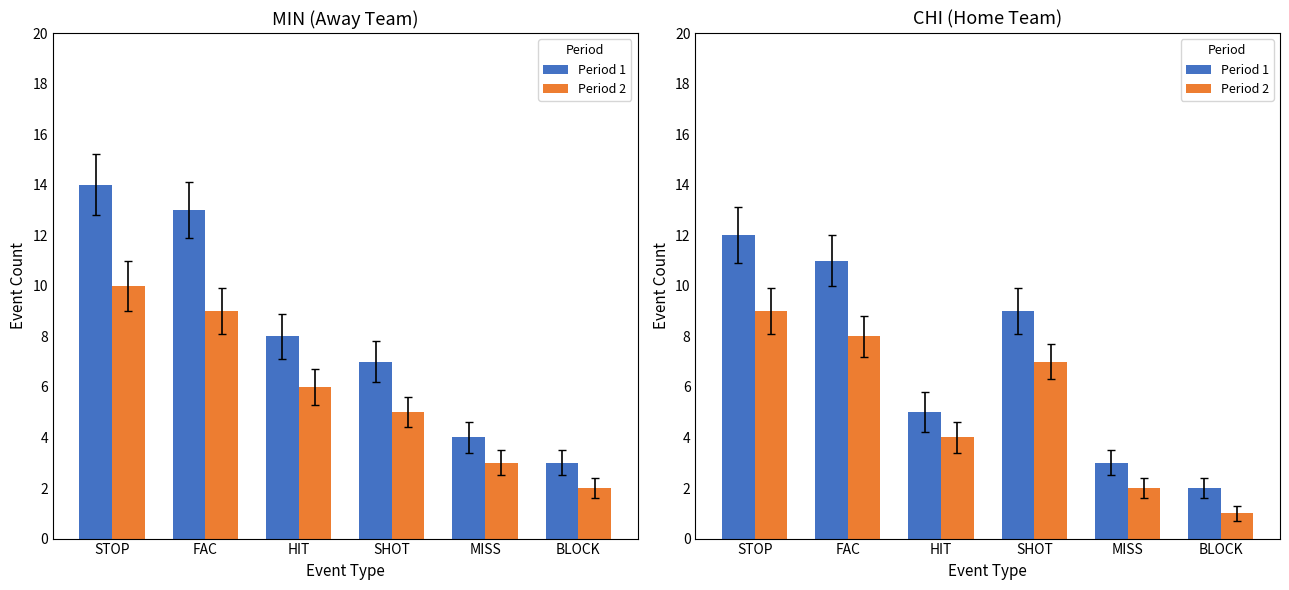

What are all the series names shown in the legend?

Period 1, Period 2